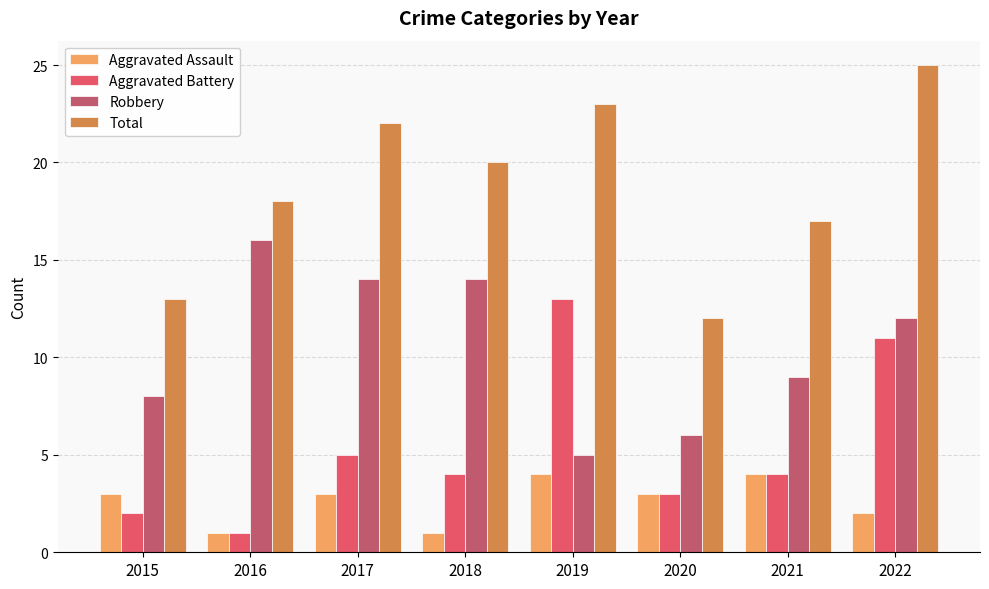

How many series are shown in this chart?

4